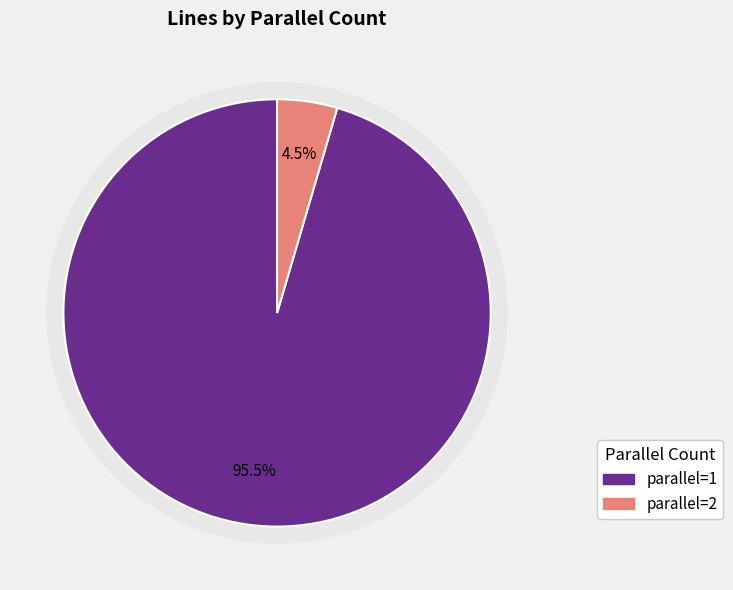

The parallel=2 slice represents 14% of the pie. True or false?

False